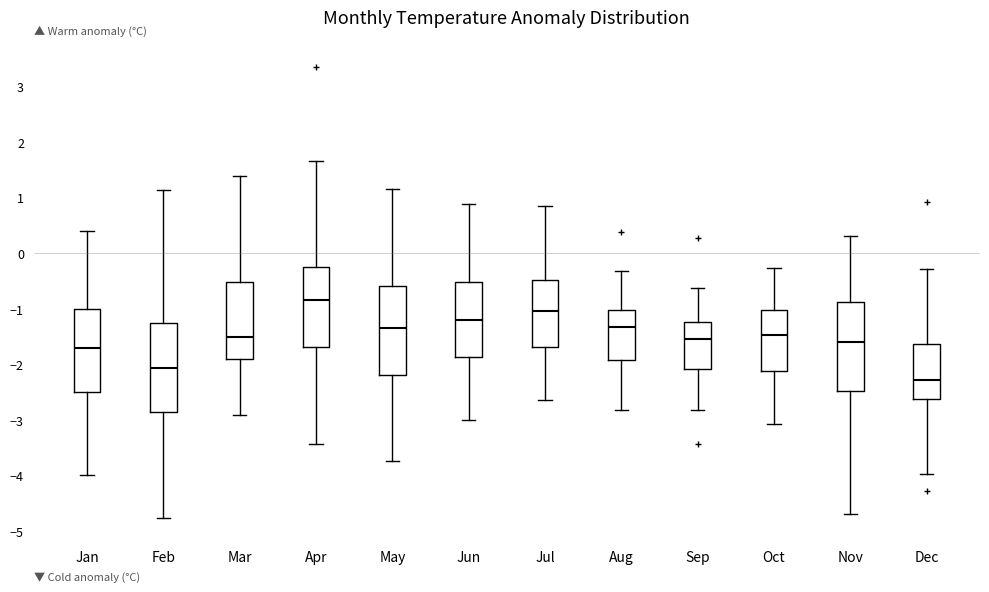

Reading left to right, read every box against the y-axis: the position of its median line, the range the box covers, and the ends of its whiskers. The values are not printed on the chart, so give them approximately, as read against the axis.

Jan: median -1.7, box -2.5 to -1.0, whiskers -4.0 to 0.4
Feb: median -2.1, box -2.9 to -1.3, whiskers -4.8 to 1.1
Mar: median -1.5, box -1.9 to -0.5, whiskers -2.9 to 1.4
Apr: median -0.8, box -1.7 to -0.2, whiskers -3.4 to 1.7
May: median -1.3, box -2.2 to -0.6, whiskers -3.7 to 1.2
Jun: median -1.2, box -1.9 to -0.5, whiskers -3.0 to 0.9
Jul: median -1.0, box -1.7 to -0.5, whiskers -2.6 to 0.9
Aug: median -1.3, box -1.9 to -1.0, whiskers -2.8 to -0.3
Sep: median -1.5, box -2.1 to -1.2, whiskers -2.8 to -0.6
Oct: median -1.5, box -2.1 to -1.0, whiskers -3.1 to -0.3
Nov: median -1.6, box -2.5 to -0.9, whiskers -4.7 to 0.3
Dec: median -2.3, box -2.6 to -1.6, whiskers -4.0 to -0.3